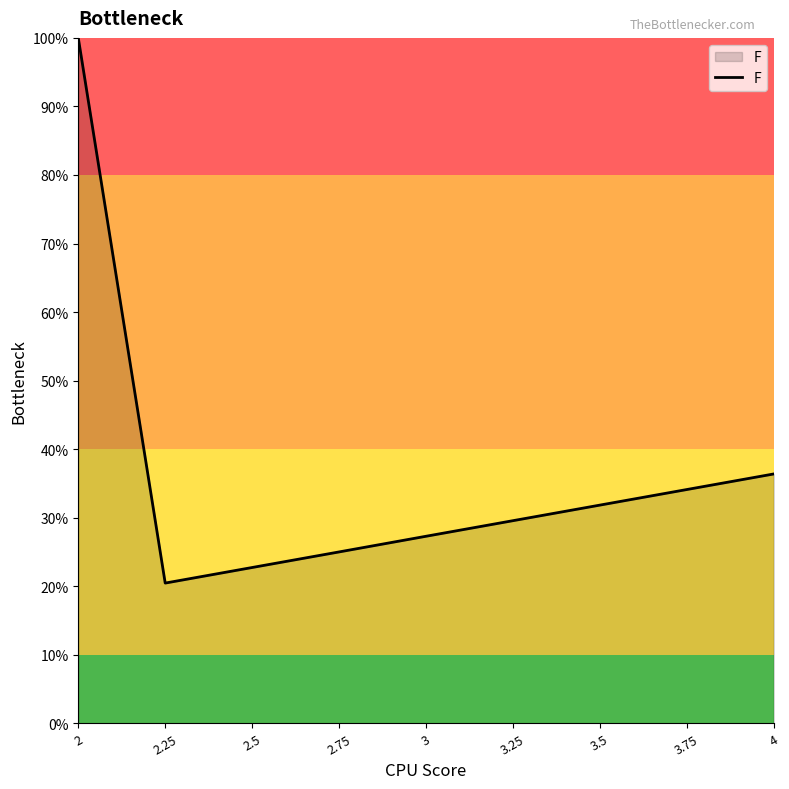

List the labels in order of value, largest first.

2, 4, 3.75, 3.5, 3.25, 3, 2.75, 2.5, 2.25